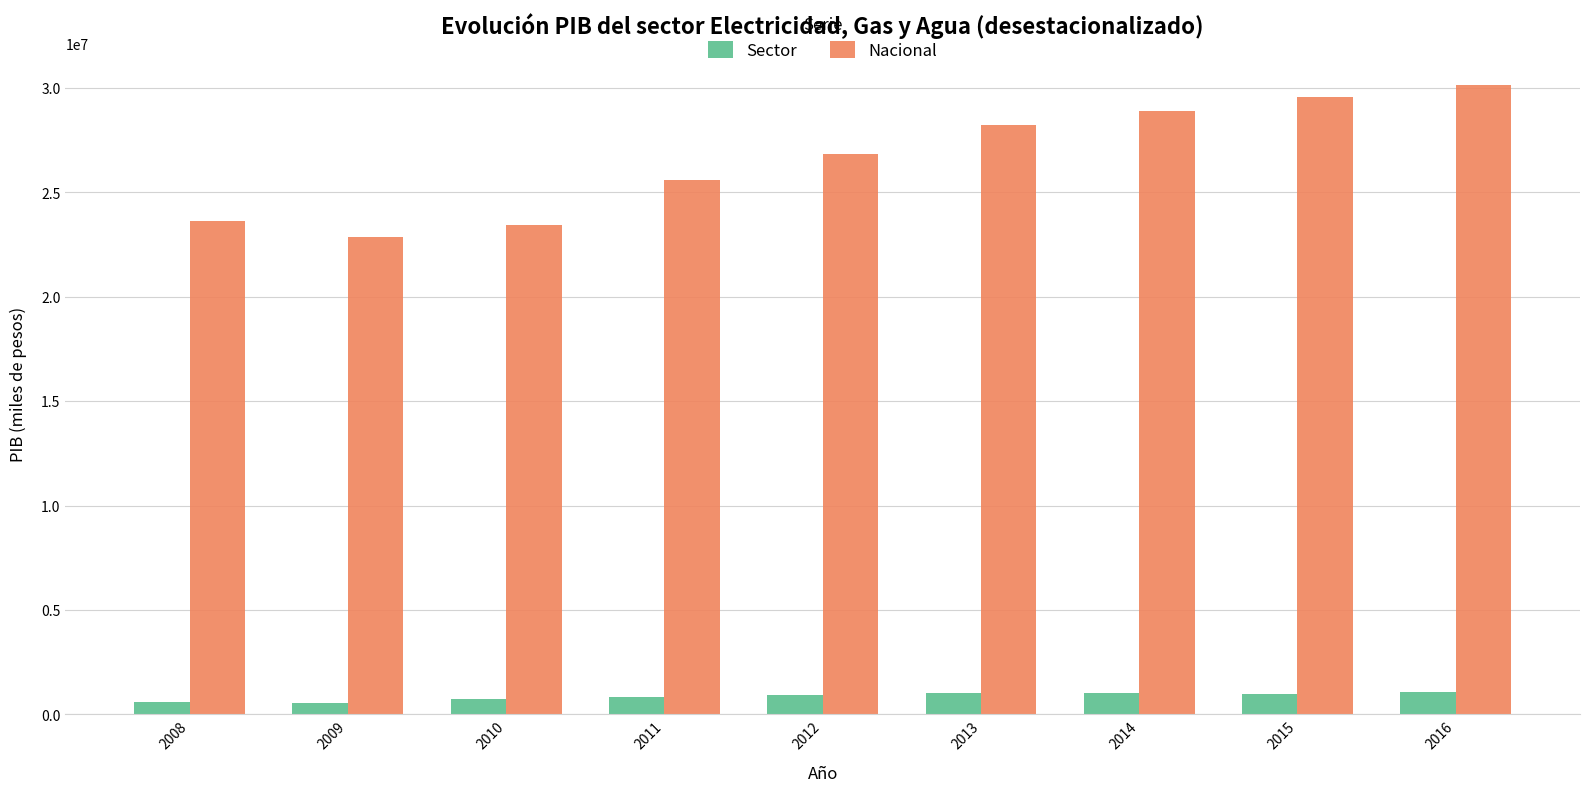

Rank the series by their average value, from lowest to highest.

Sector, Nacional